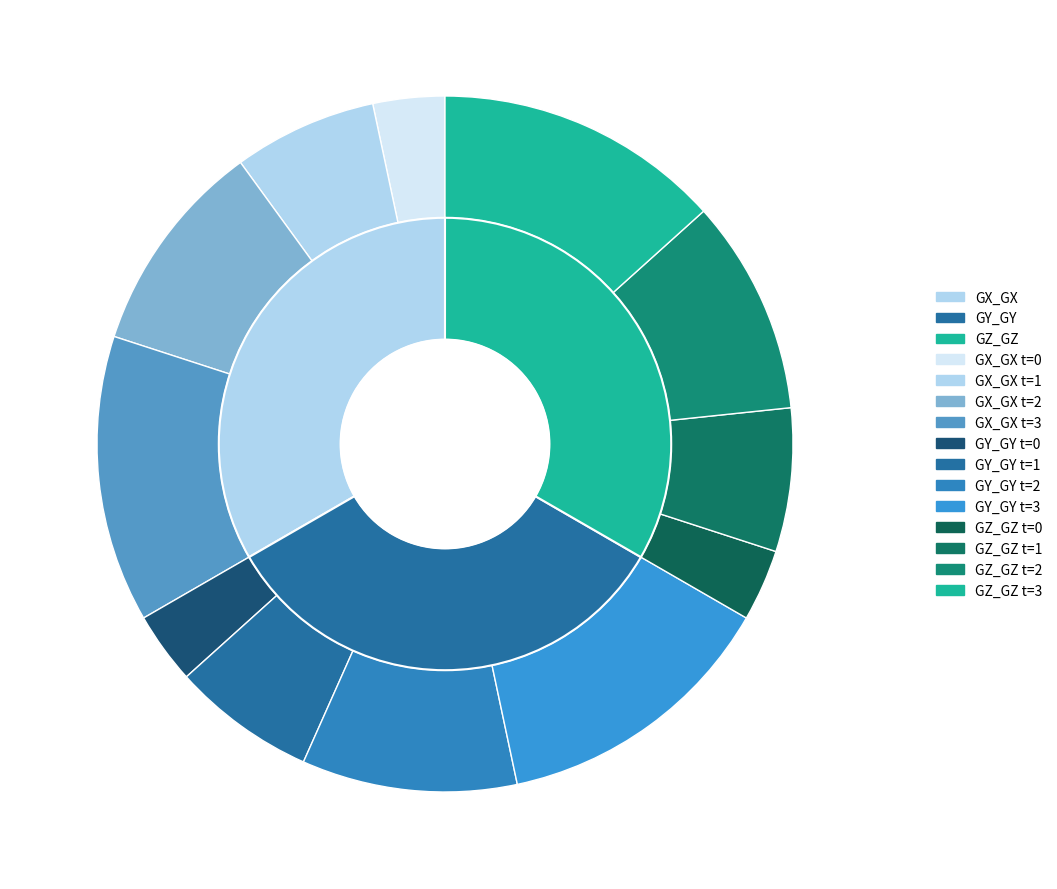

To the nearest percent, what is the average slice percentage?

25%